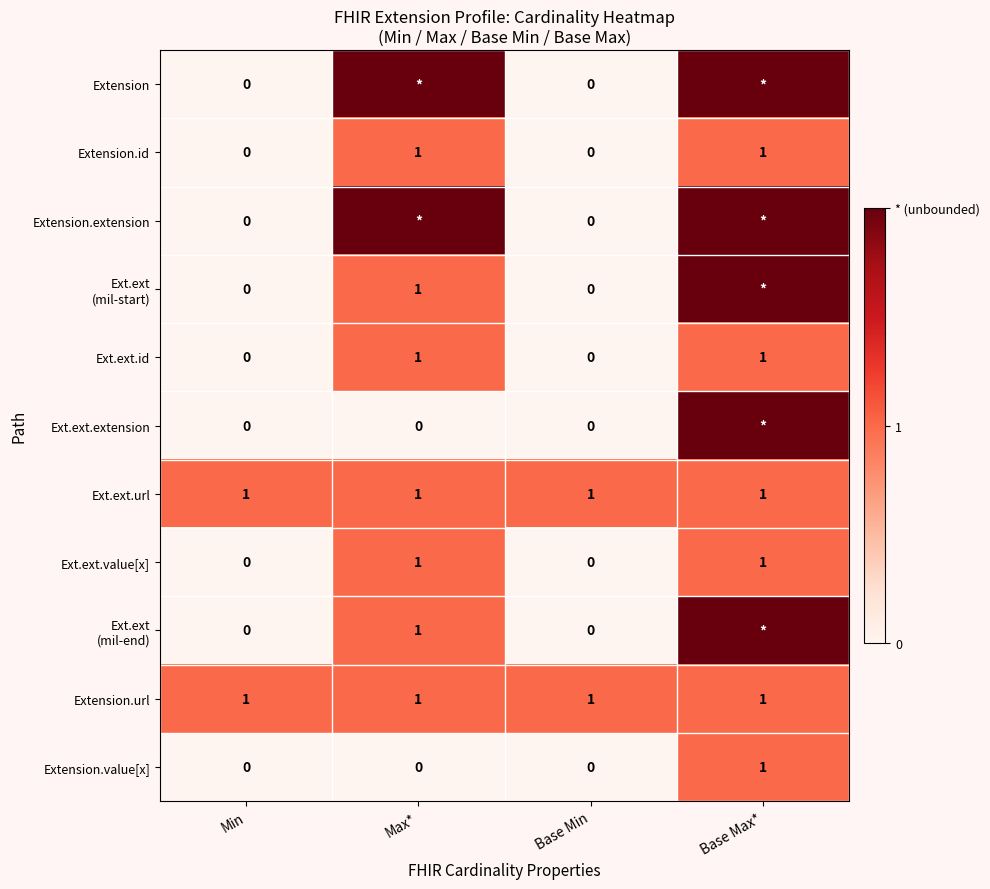

What is the total value across all series at Base Min?

2